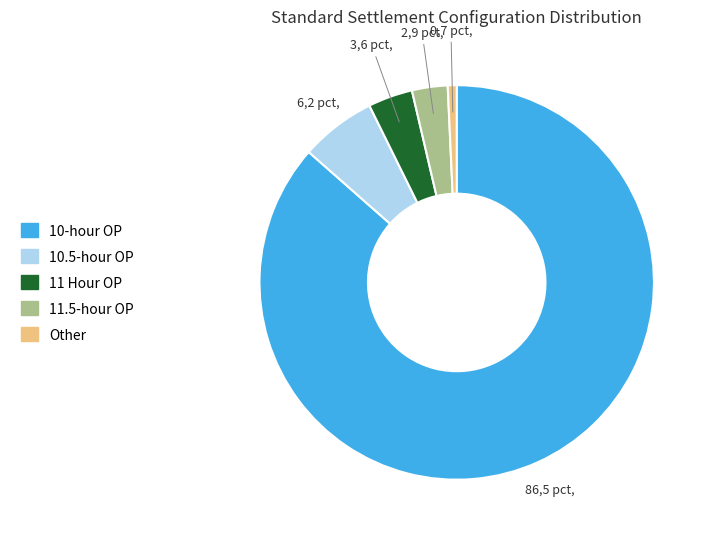

Between 11.5-hour OP and 10-hour OP, which is larger?

10-hour OP